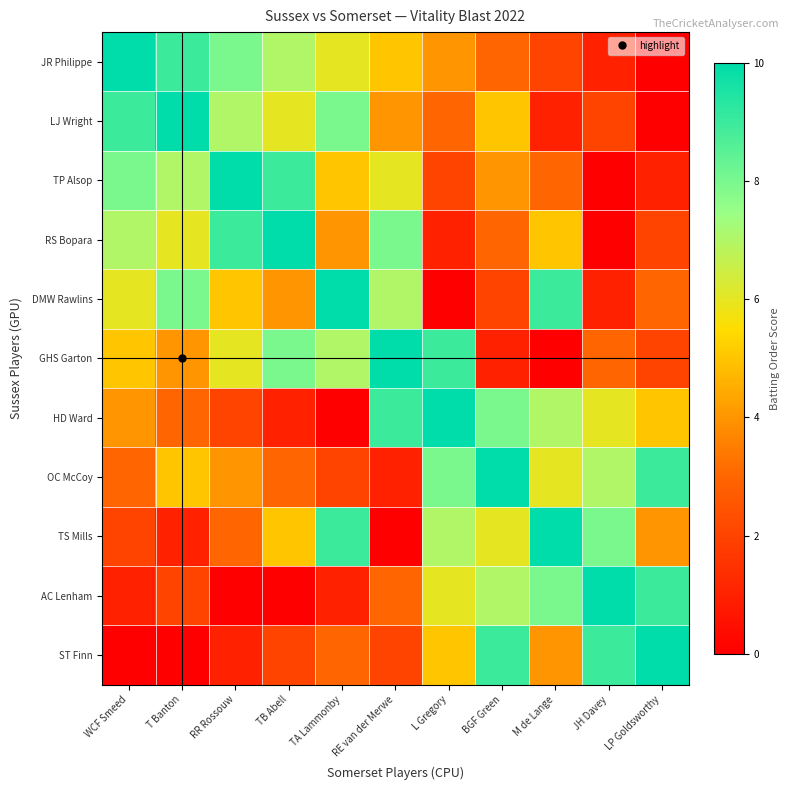

How many distinct data groups are displayed?

11